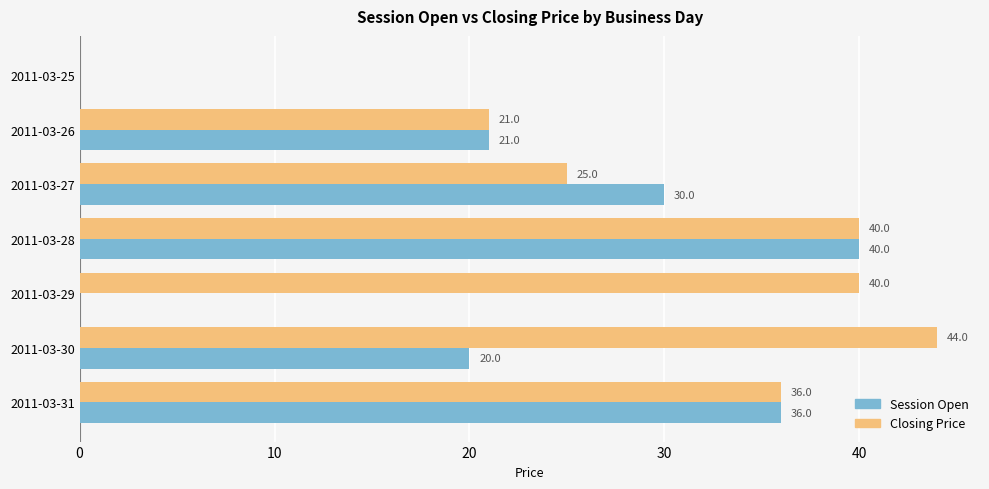

What is the total value across all series at 2011-03-29?

40